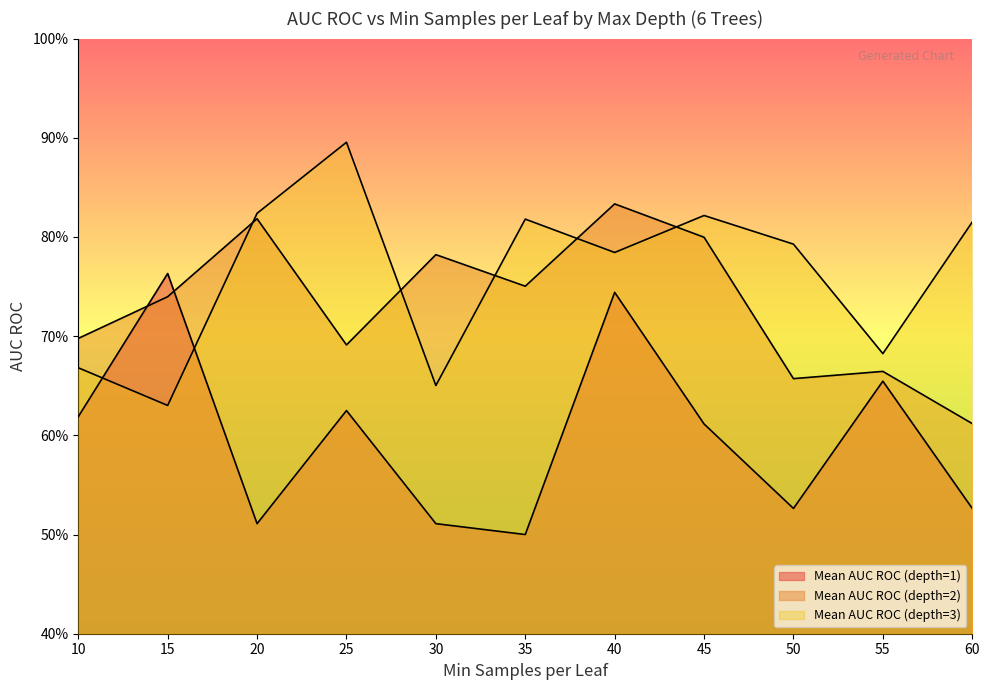

At how many categories does at least one series exceed 0?

11